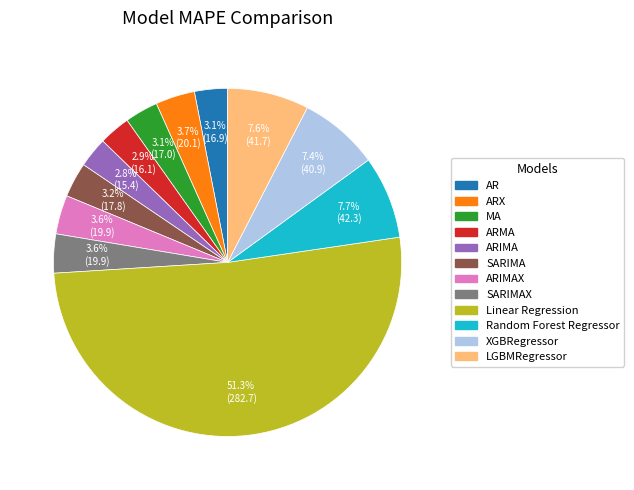

Is there any slice that represents more than half of the pie?

Yes